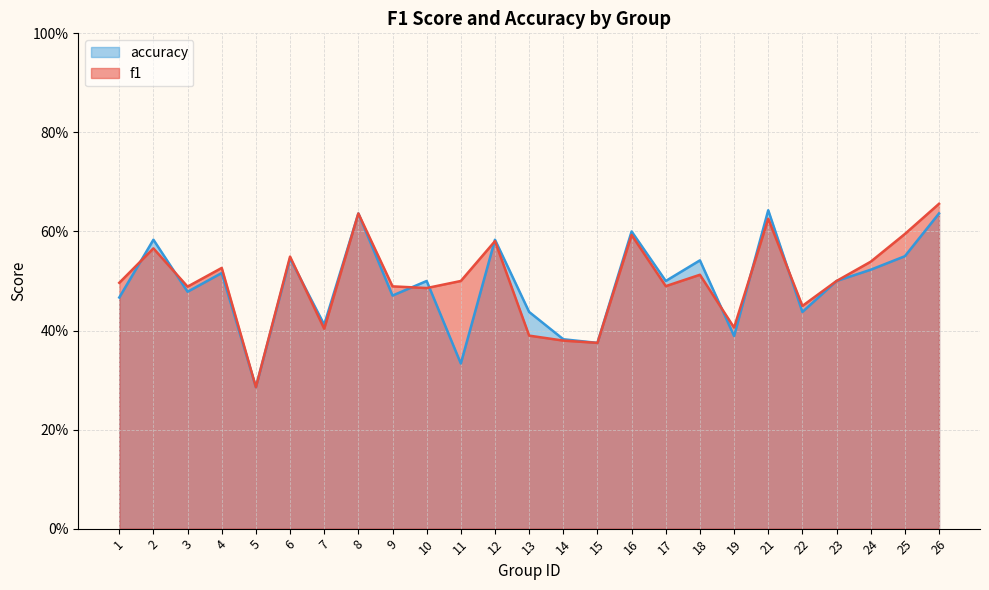

What is the sum of all accuracy values?

12.3